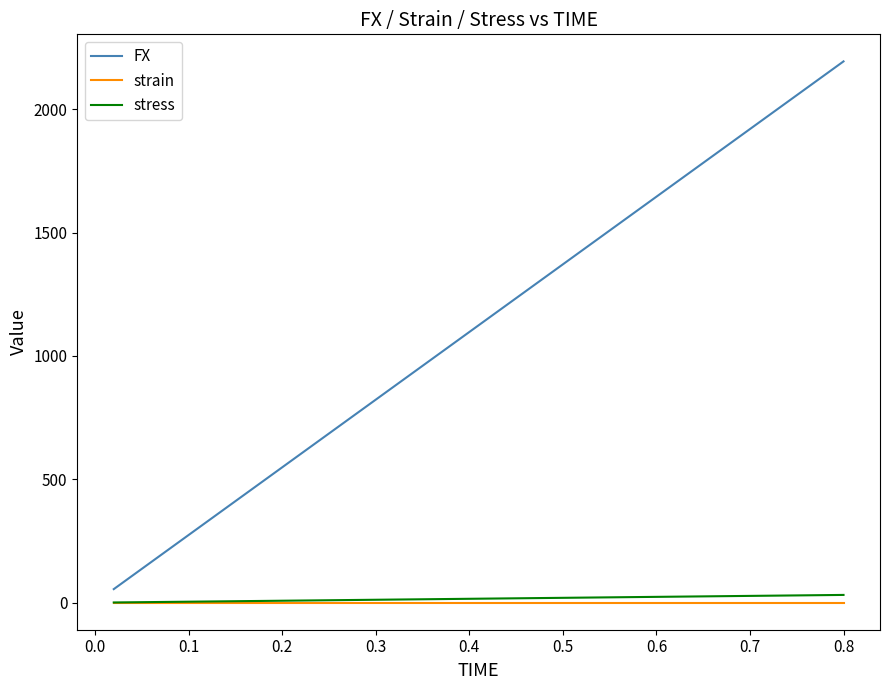

What is the greatest value displayed?

2194.1